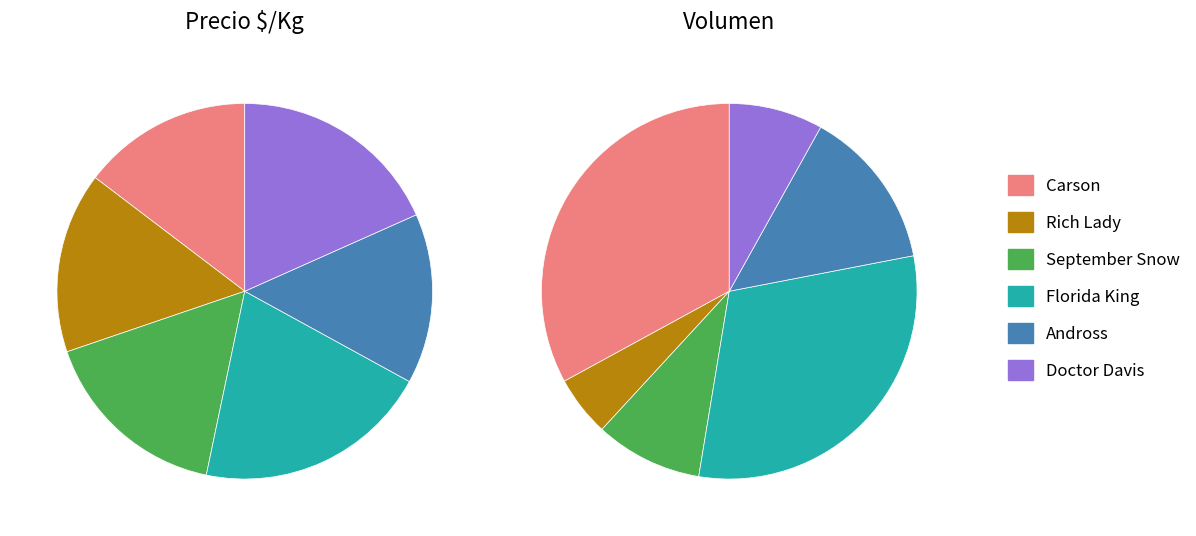

To the nearest percent, what is the difference between the largest and smallest slice percentages?

6%